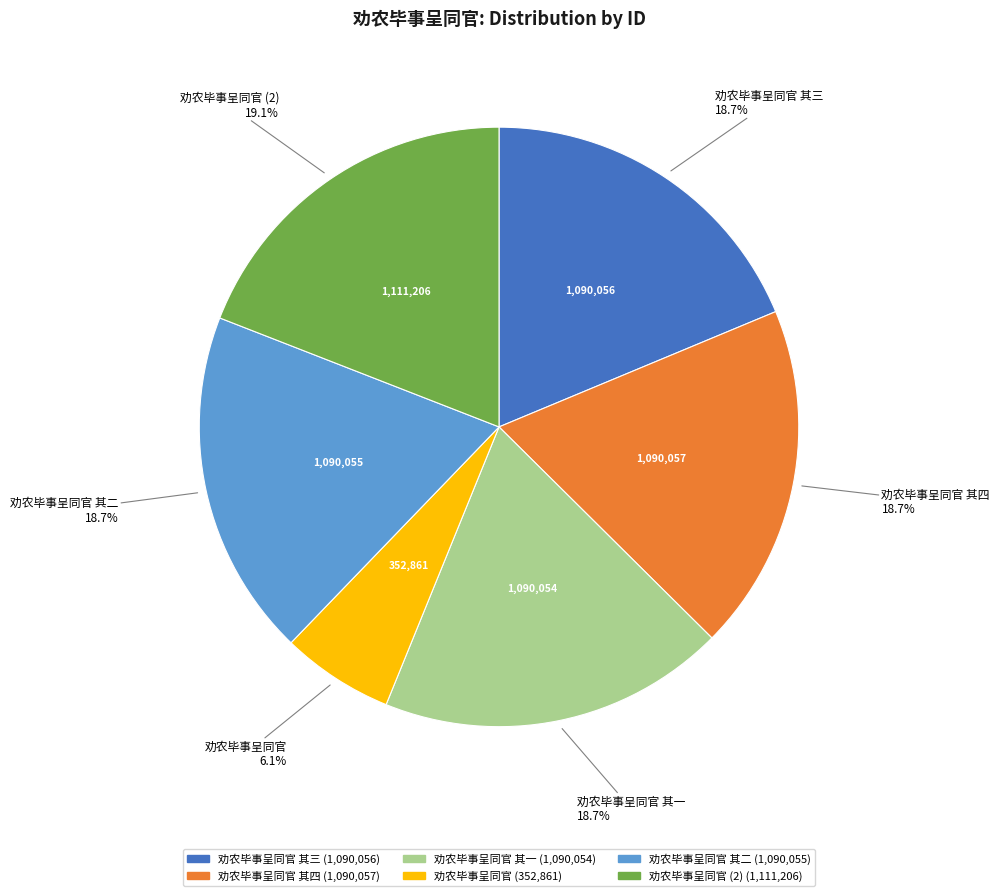

Does any single category account for the majority?

No